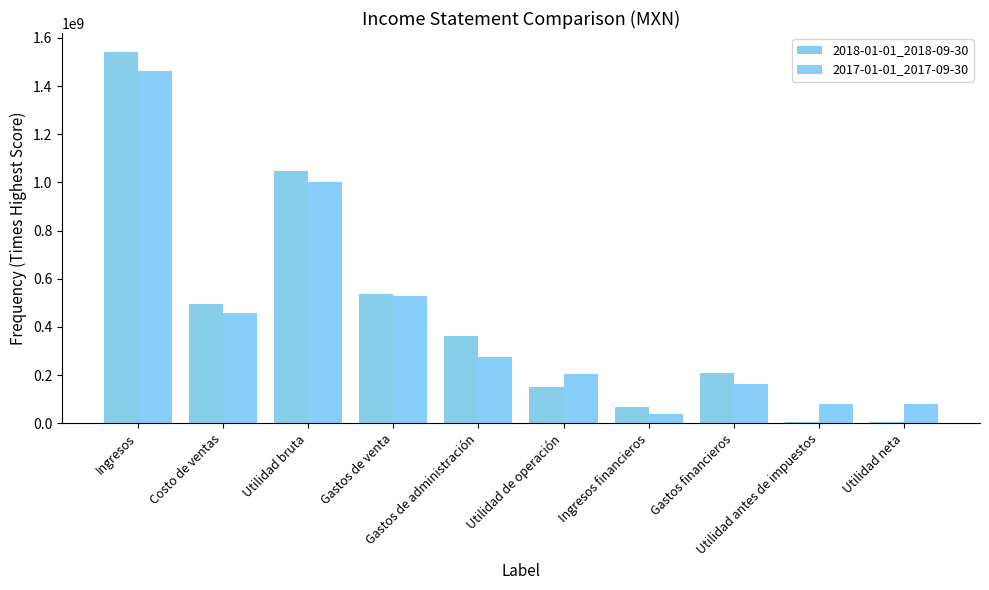

How many bars are there in each group?

2